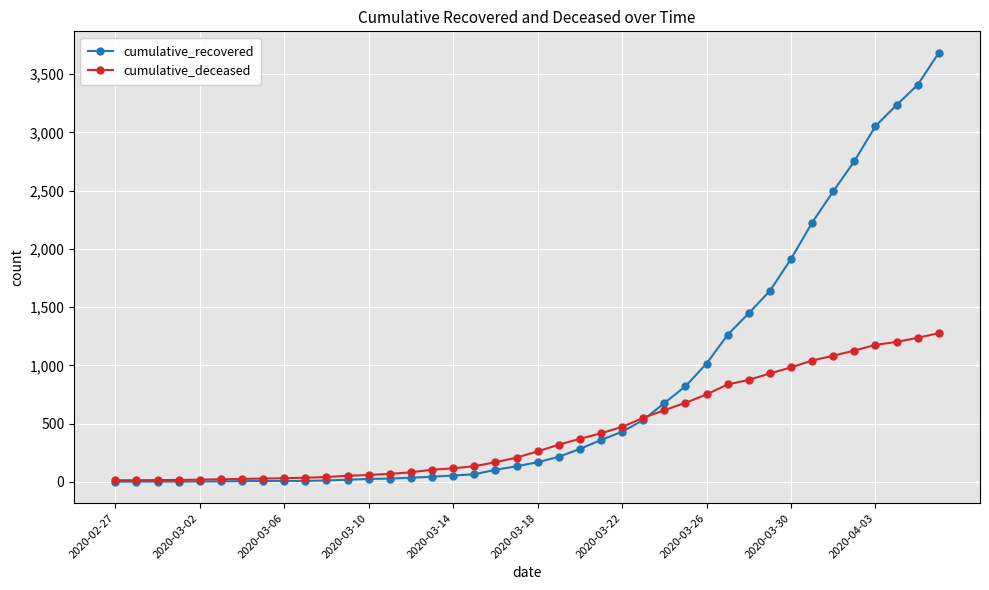

True or false: cumulative_recovered and cumulative_deceased cross at least once.

True